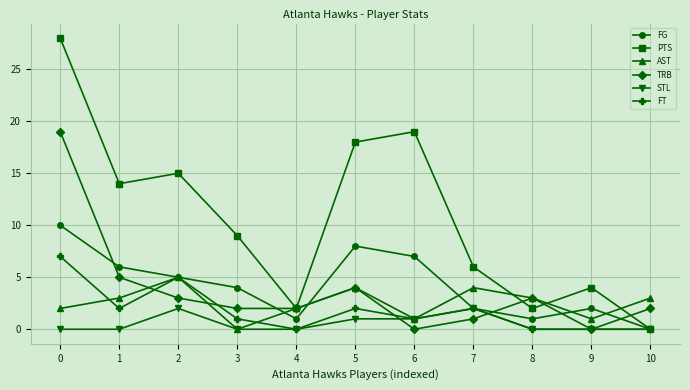

Reading left to right, extract all data points from this chart.

FG: 0=10	1=6	2=5	3=4	4=1	5=8	6=7	7=2	8=1	9=2	10=0
PTS: 0=28	1=14	2=15	3=9	4=2	5=18	6=19	7=6	8=2	9=4	10=0
AST: 0=2	1=3	2=5	3=0	4=2	5=4	6=1	7=4	8=3	9=1	10=3
TRB: 0=19	1=5	2=3	3=2	4=2	5=4	6=0	7=1	8=3	9=0	10=2
STL: 0=0	1=0	2=2	3=0	4=0	5=1	6=1	7=2	8=0	9=0	10=0
FT: 0=7	1=2	2=5	3=1	4=0	5=2	6=1	7=2	8=0	9=0	10=0